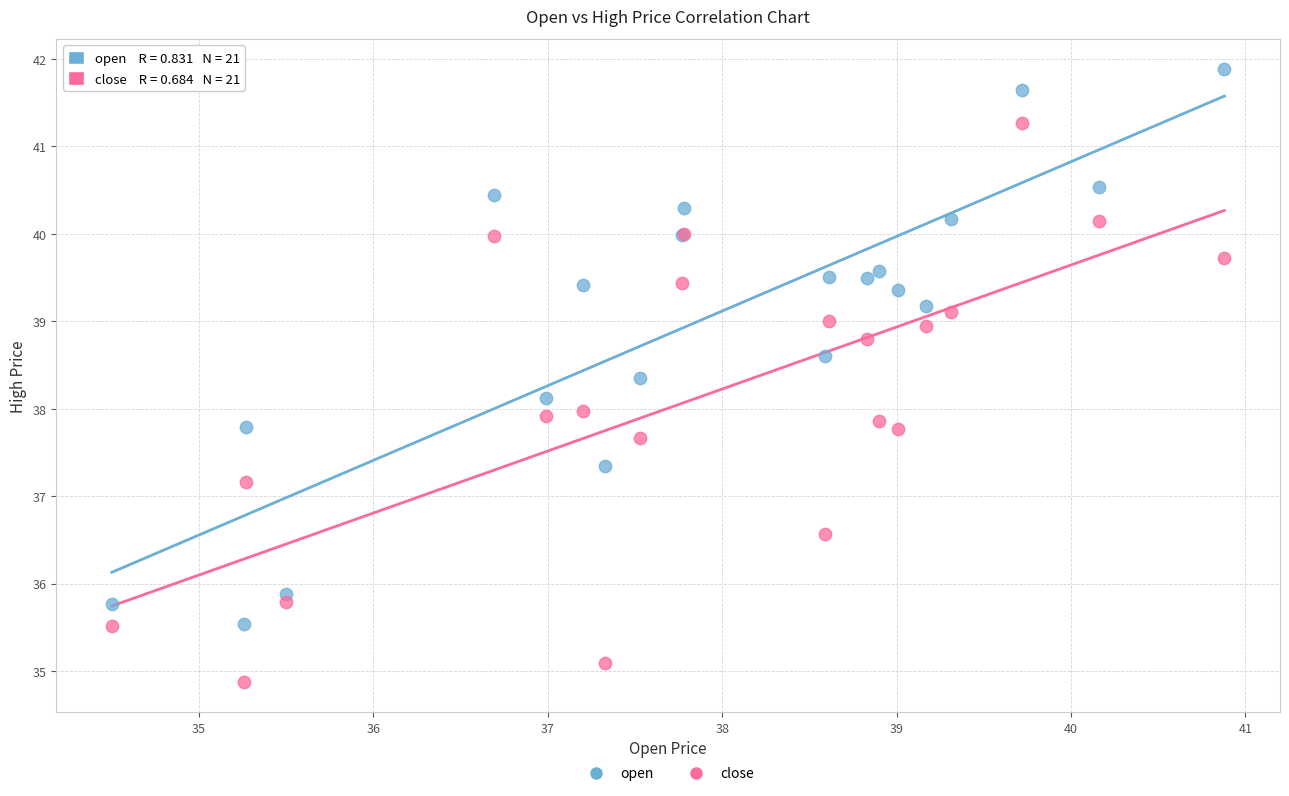

Which series reaches the minimum Y coordinate?

close